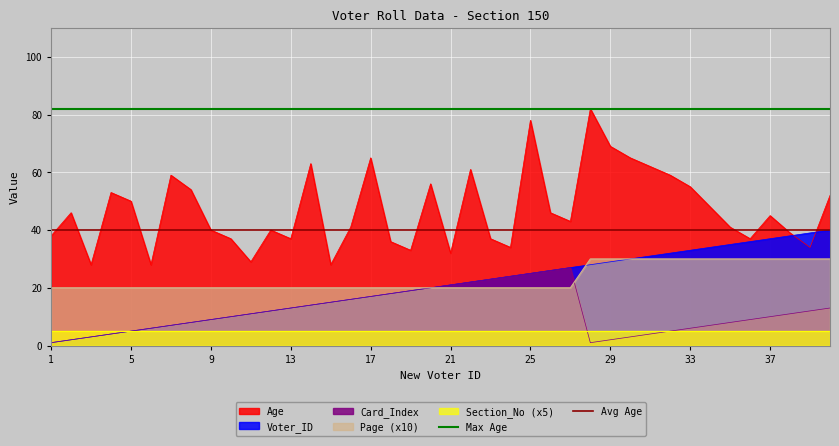

What is the minimum value for Age?

28